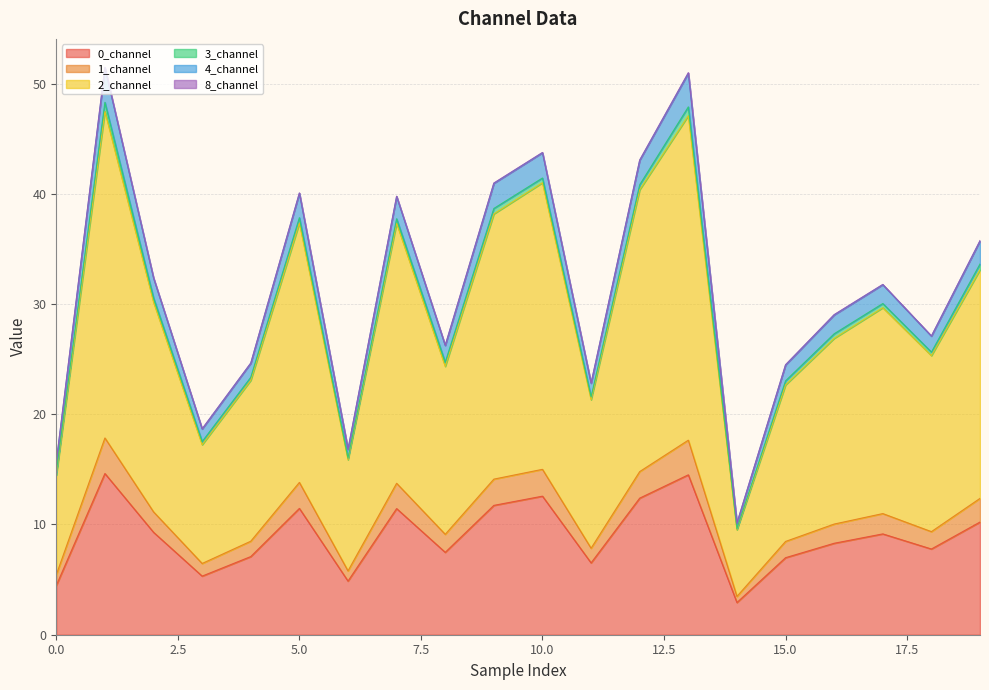

What is the minimum value for 0_channel?

2.9